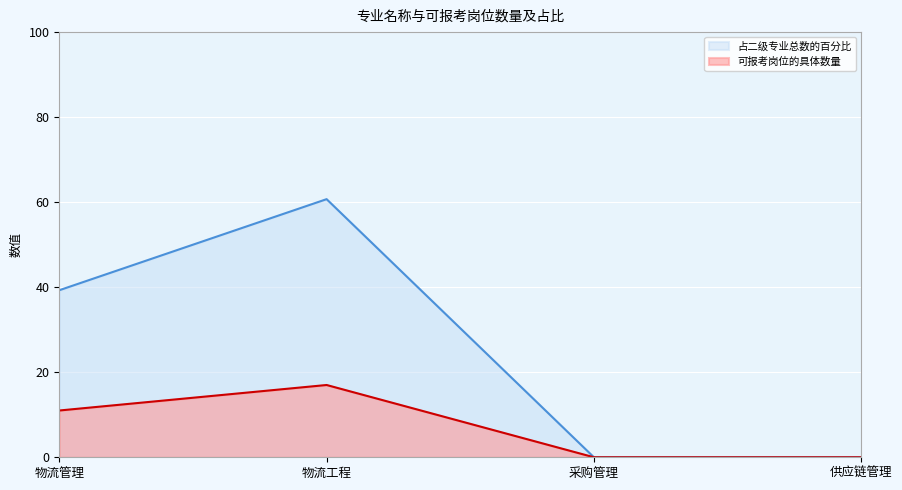

Rank the series by their maximum value, from lowest to highest.

可报考岗位的具体数量, 占二级专业总数的百分比